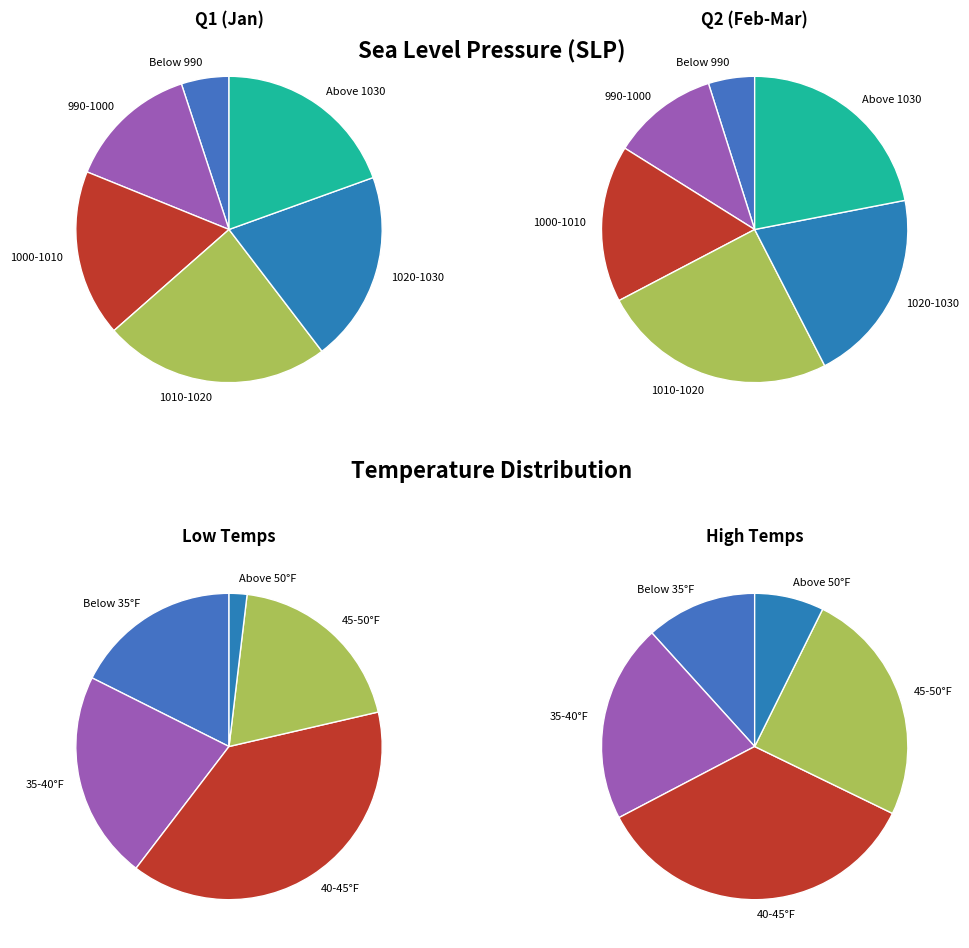

The 25 slice represents 1% of the pie. True or false?

False